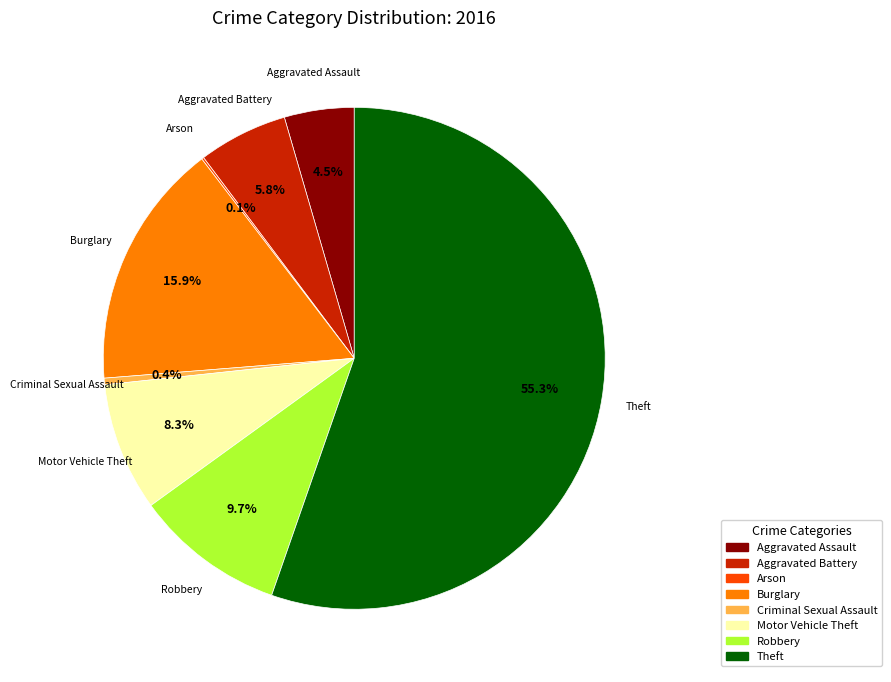

Combined, what portion of the pie is Theft and Aggravated Battery?

61.1%